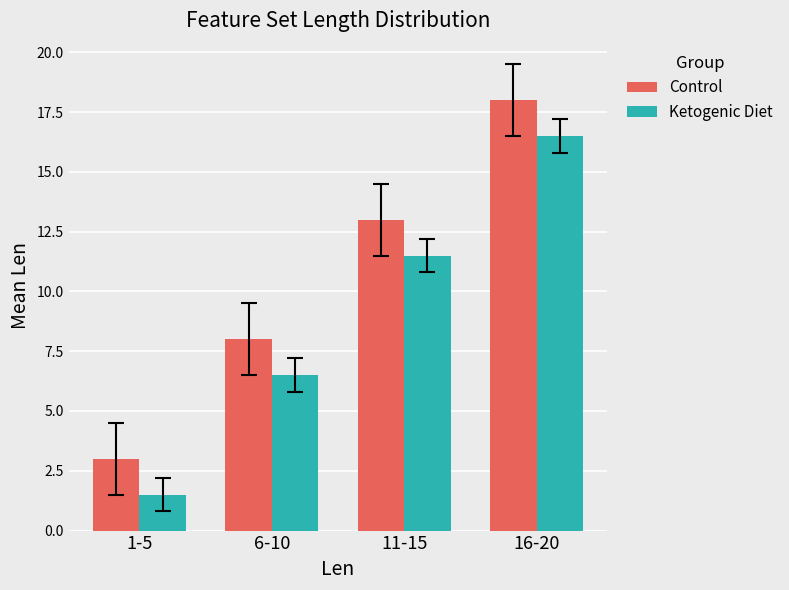

Read the Control value at 6-10.

8.0